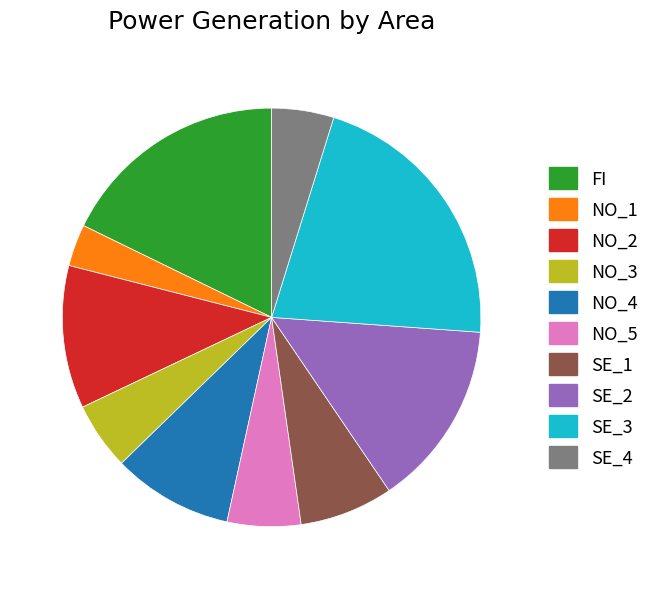

Approximately how many times larger is the value at NO_5 compared to NO_2?

0.5